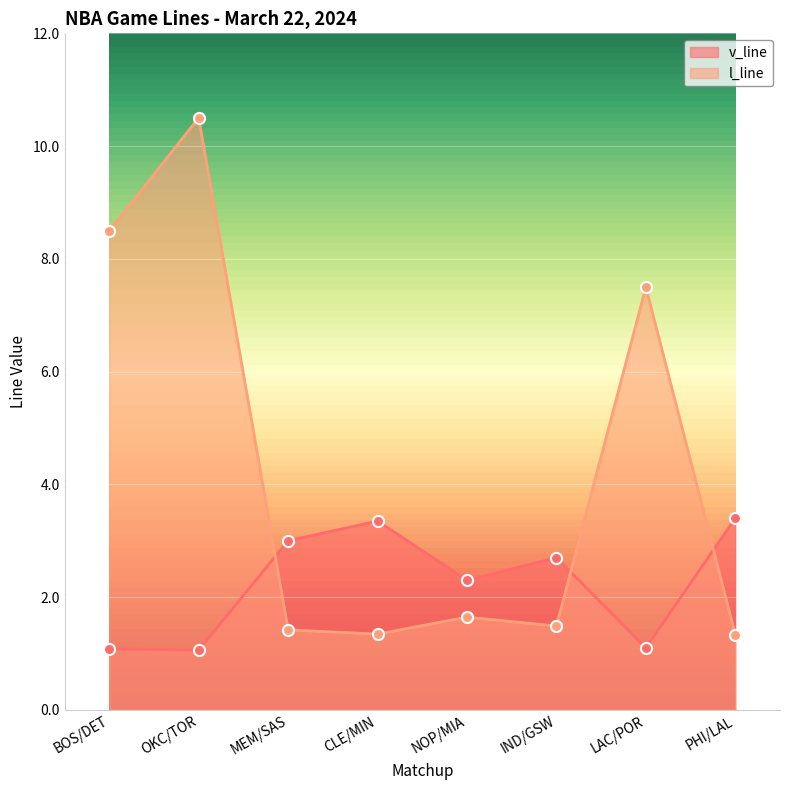

What are all the series names shown in the legend?

v_line, l_line